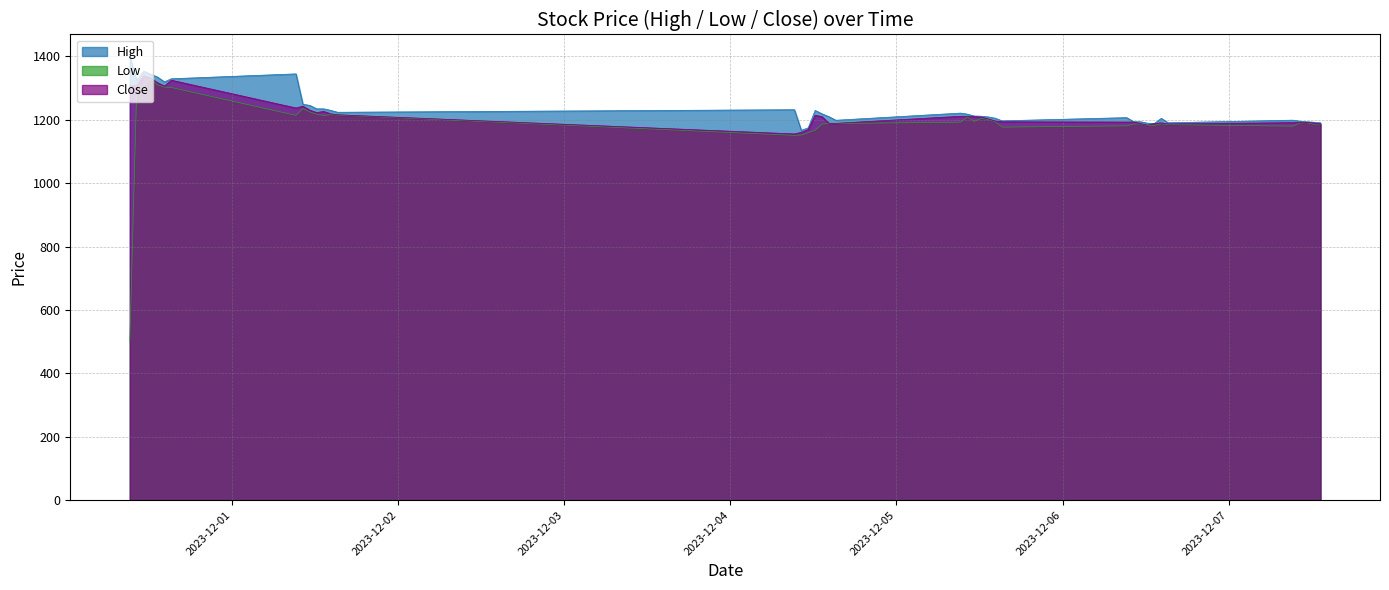

At which label is Low closest to 915?

2023-12-04 09:15